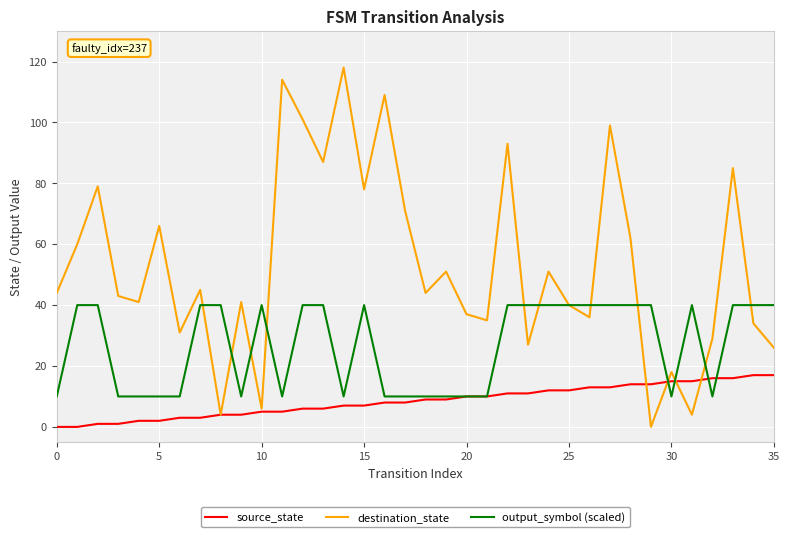

Which series has the largest total across all categories?

destination_state